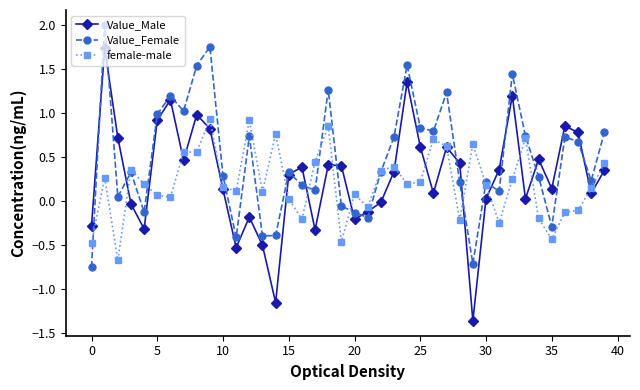

Which series has the largest range (max minus min)?

Value_Male